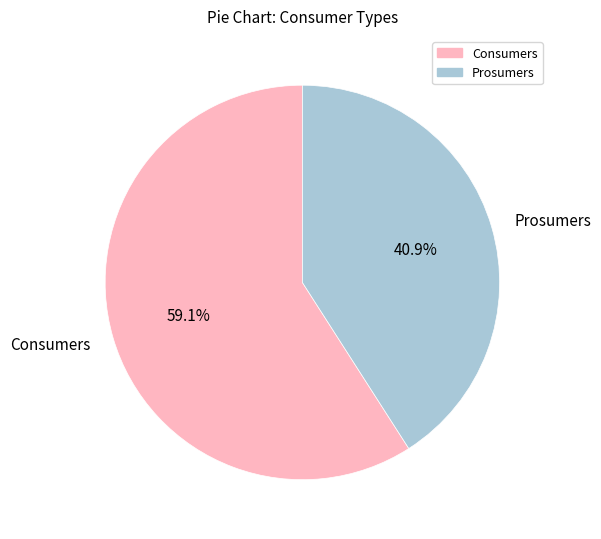

Combined, do Prosumers and Consumers account for over 50%?

Yes